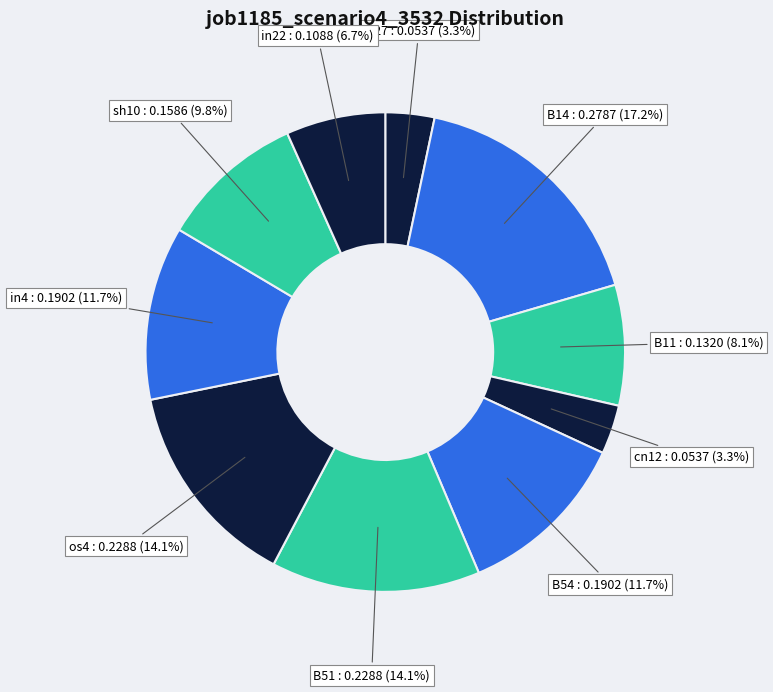

Which category has the biggest portion of the pie?

B14